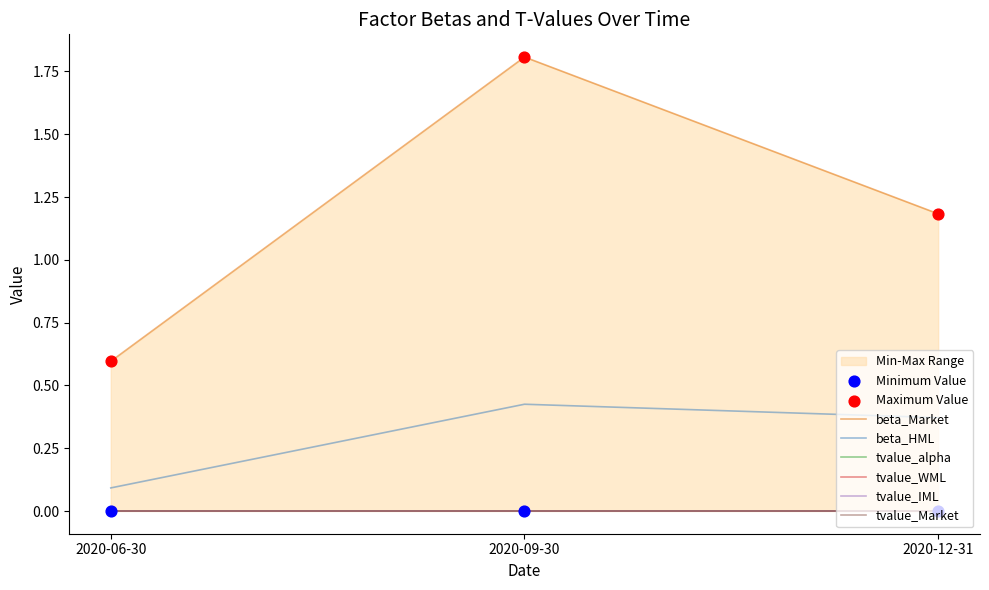

Which series reaches the minimum Y coordinate?

tvalue_alpha